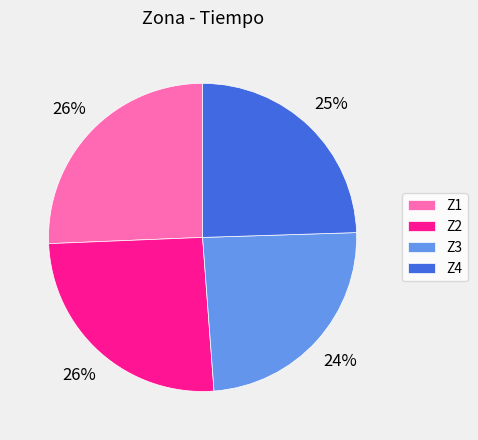

What is the ratio of the value at Z3 to the value at Z1?

0.9